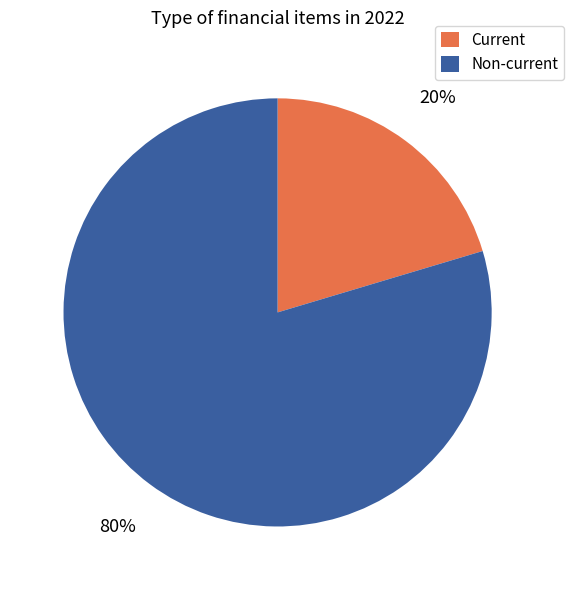

What is the smallest slice in the pie chart?

Current